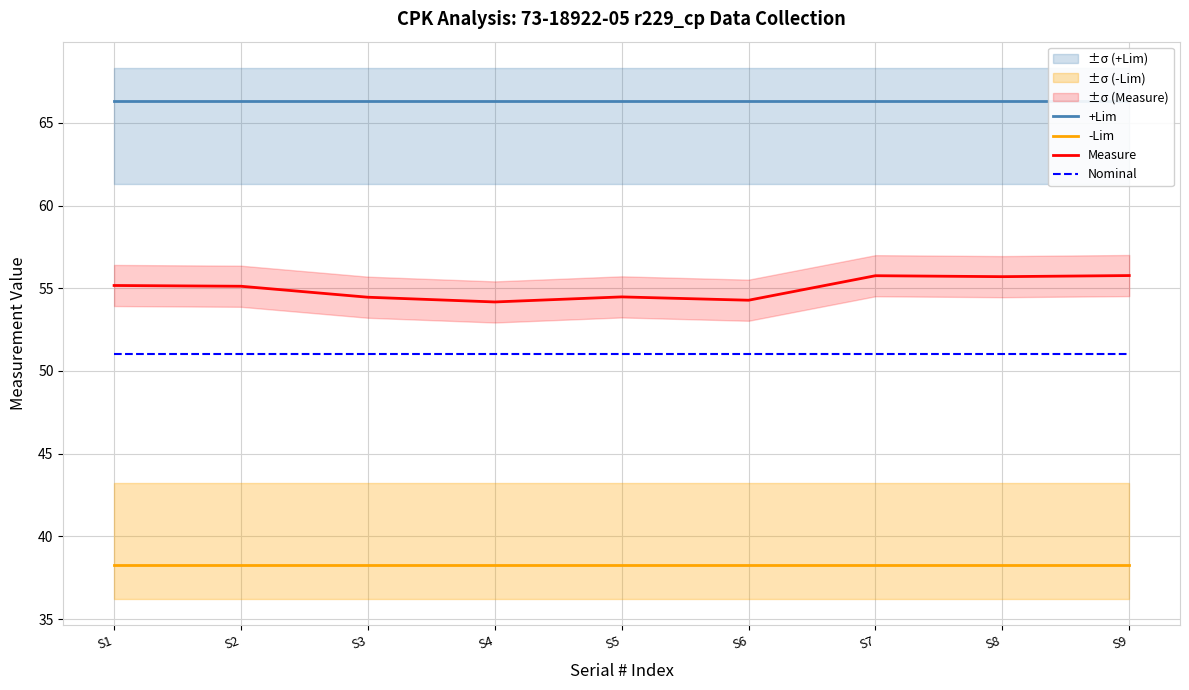

True or false: -Lim has a value of 38.2 at S8.

True